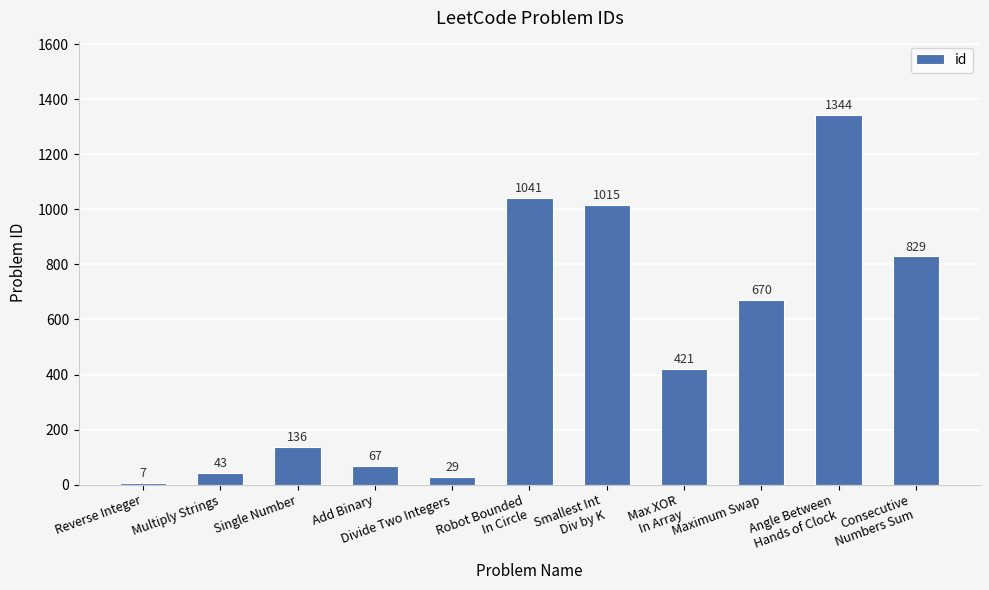

True or false: the data shows 67 at Add Binary.

True